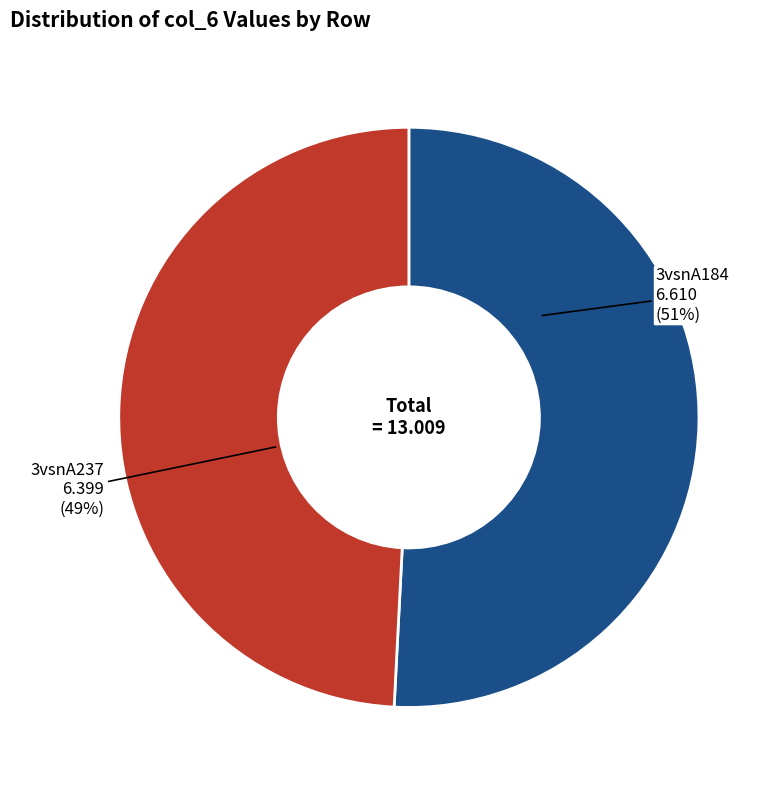

Do 3vsnA237 and 3vsnA184 together represent more than half of the pie?

Yes